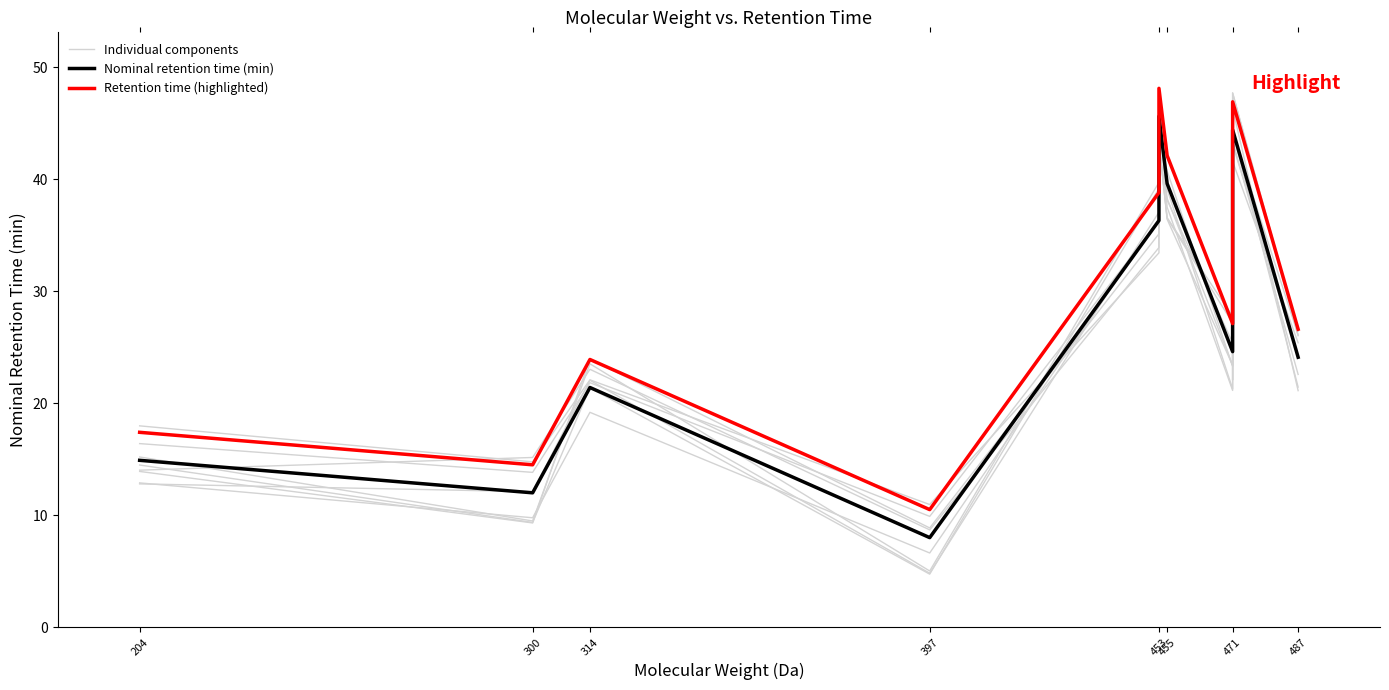

Between 455 and 471, which is larger?

455